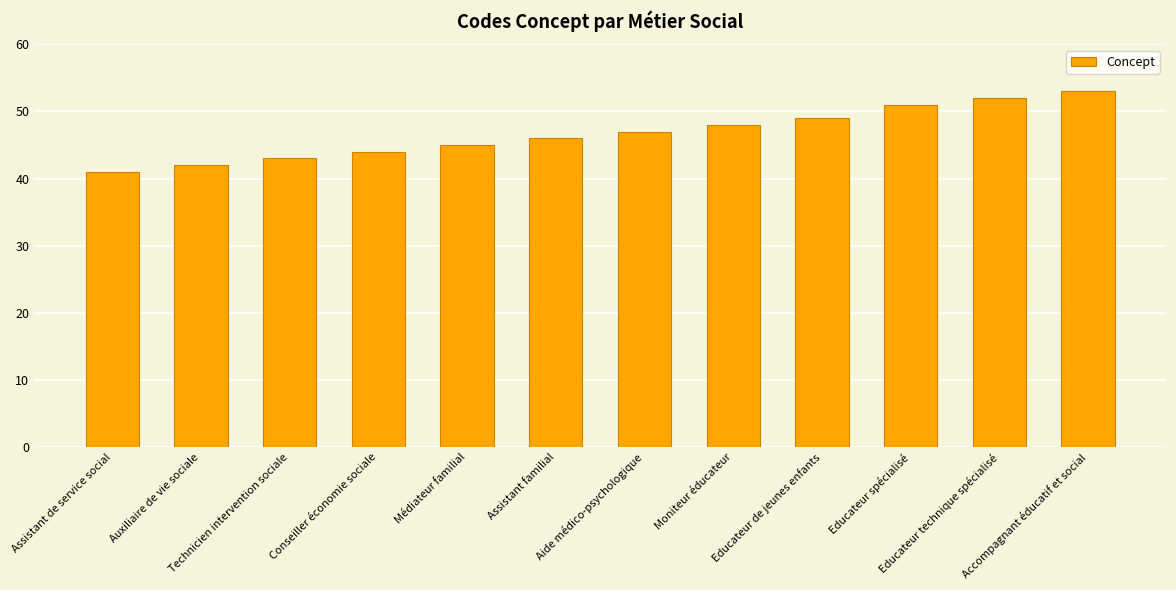

Reading left to right, transcribe all the data shown in this chart.

41	42	43	44	45	46	47	48	49	51	52	53